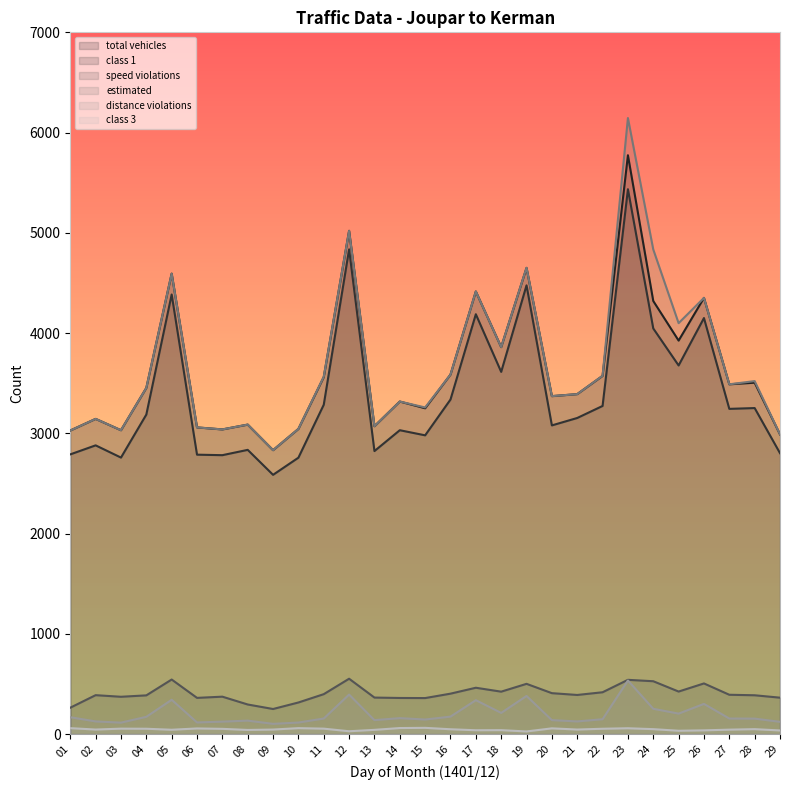

What is the greatest value displayed?

6145